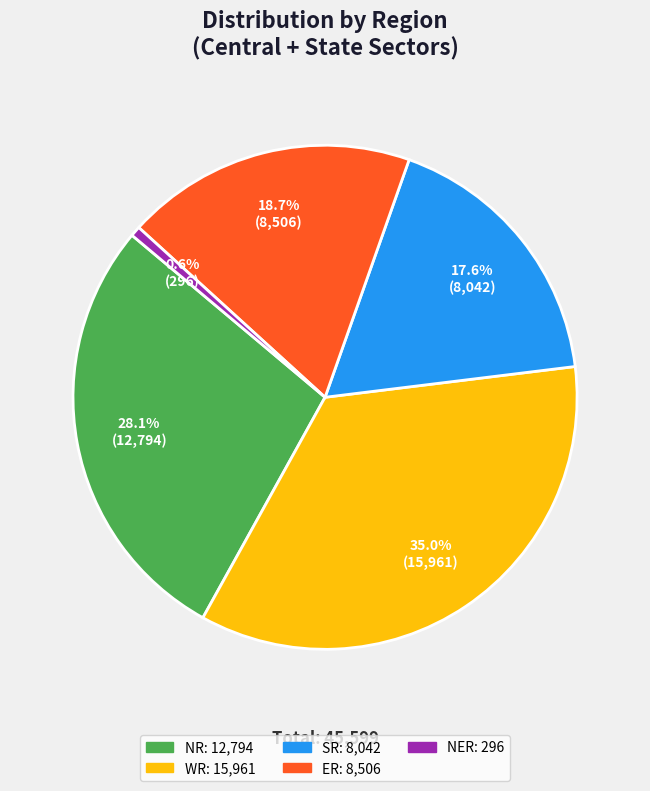

Does any single category account for the majority?

No